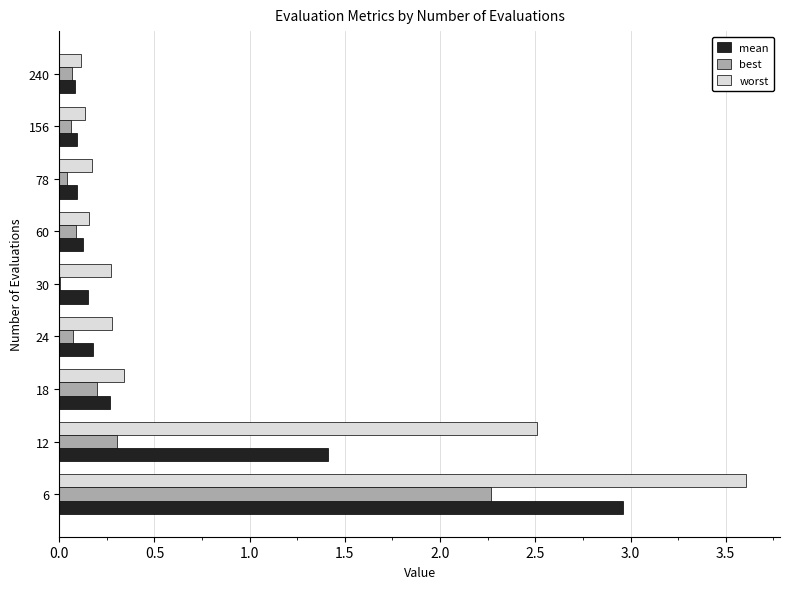

At which category is the sum across all series the highest?

6